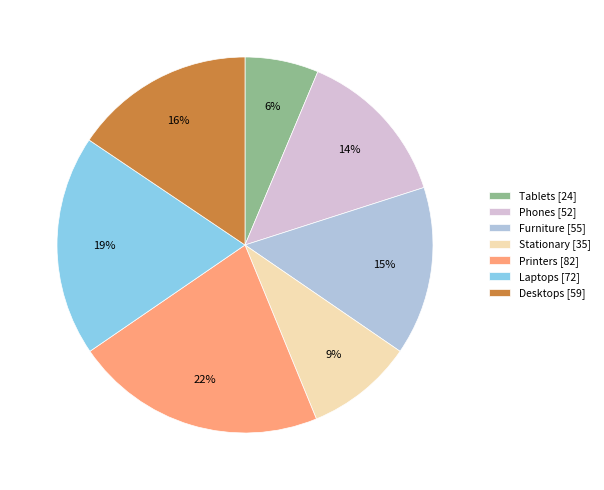

Does Phones account for over 50% of the chart?

No